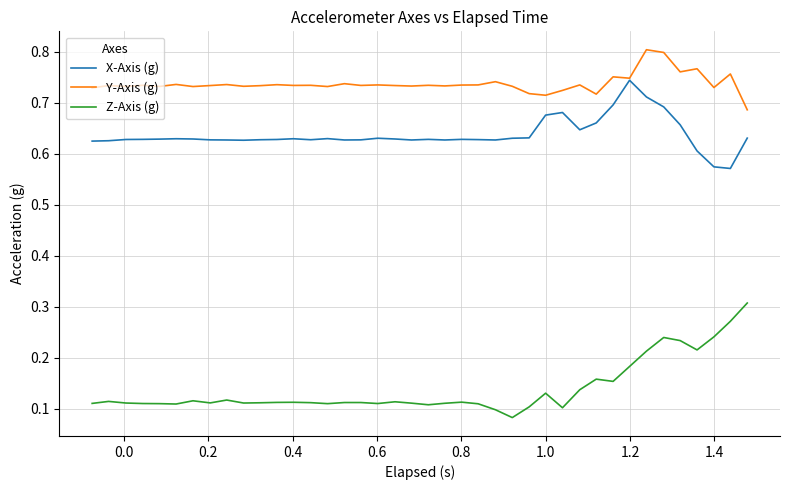

True or false: Y-Axis (g) and Z-Axis (g) cross at least once.

False